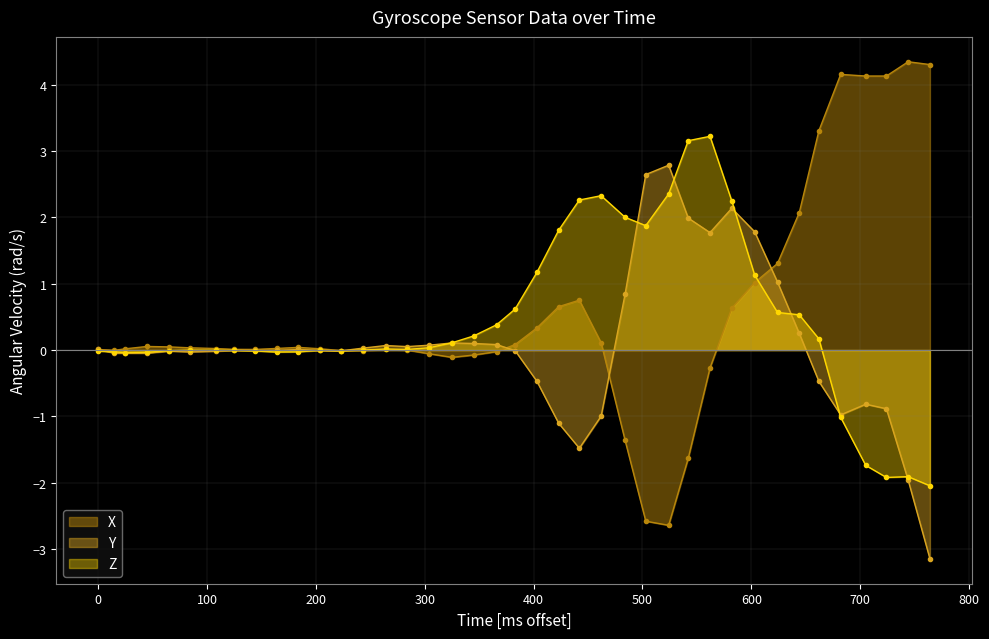

Rank the series by their maximum value, from highest to lowest.

X, Z, Y